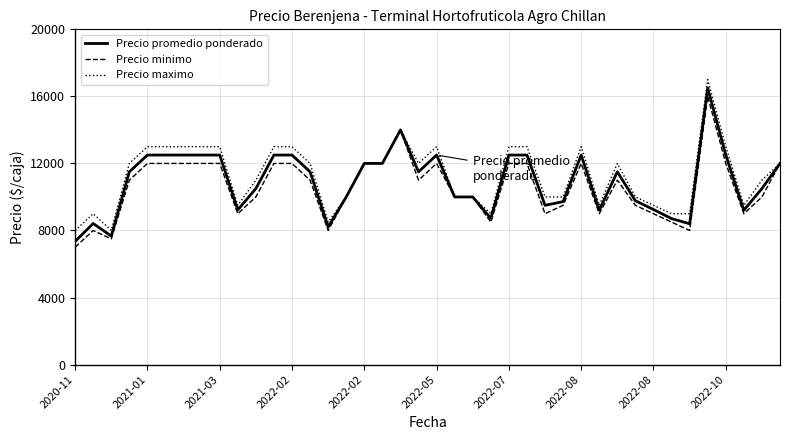

What is the minimum value for Precio minimo?

7000